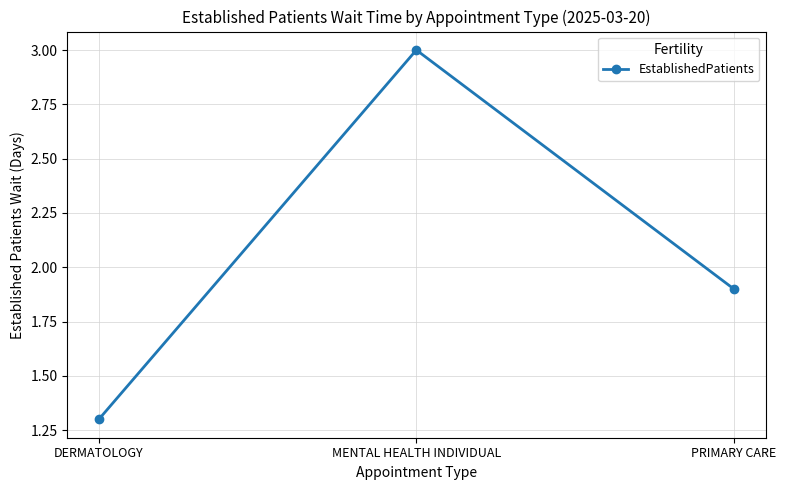

True or false: the data shows 0.6 at DERMATOLOGY.

False